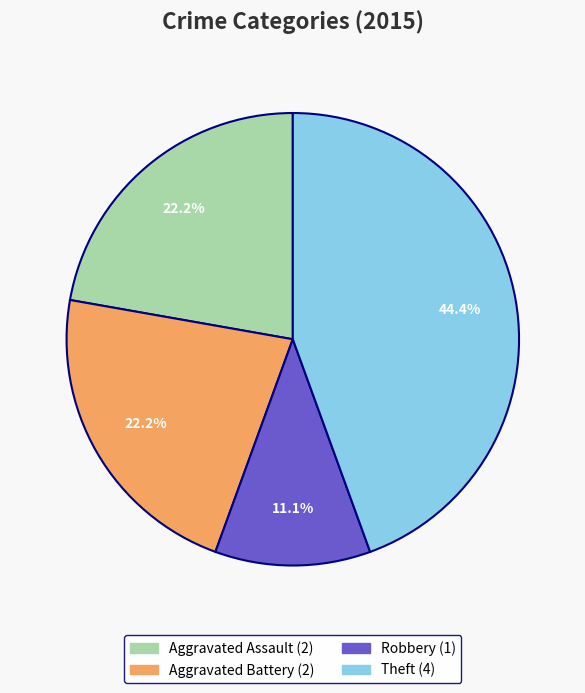

To the nearest percent, what is the average slice percentage?

25%